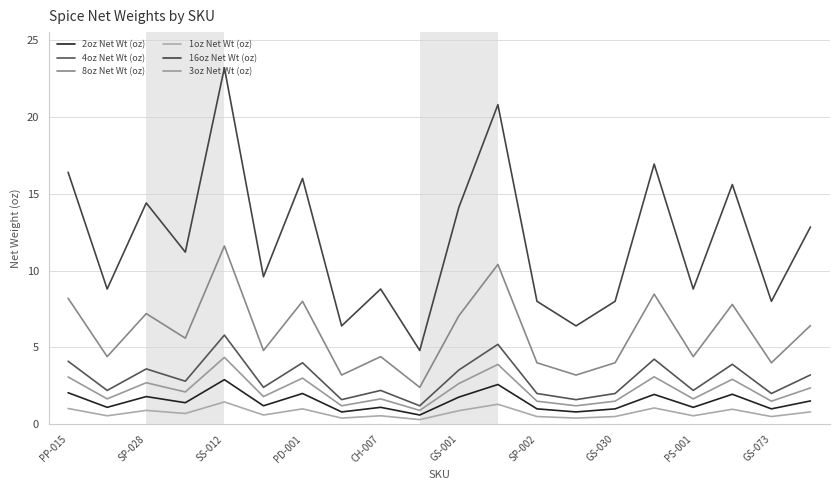

True or false: 2oz Net Wt (oz) and 3oz Net Wt (oz) cross at least once.

False